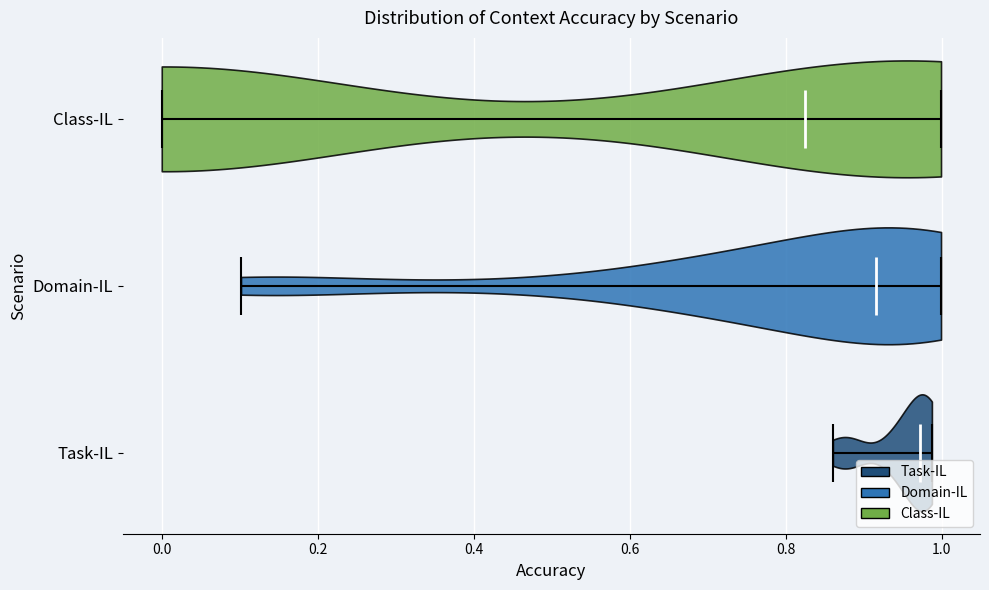

Reading bottom to top, read every violin against the x-axis: where its median line is, and the lowest and highest points it reaches. The values are not printed on the chart, so give them approximately, as read against the axis.

Task-IL: median line 0.98, lowest point 0.86, highest point 0.98
Domain-IL: median line 0.92, lowest point 0.10, highest point 1.00
Class-IL: median line 0.82, lowest point 0.00, highest point 1.00